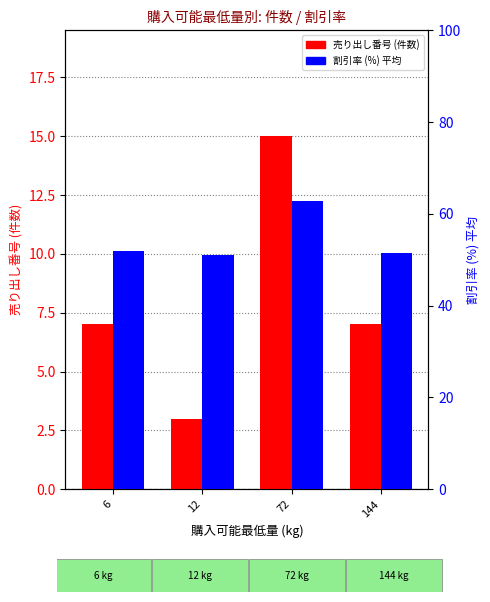

Reading left to right, extract all data points from this chart.

売り出し番号 (件数): 6=7.0	12=3.0	72=15.0	144=7.0
割引率 (%) 平均: 6=52.0	12=51.0	72=62.8	144=51.6